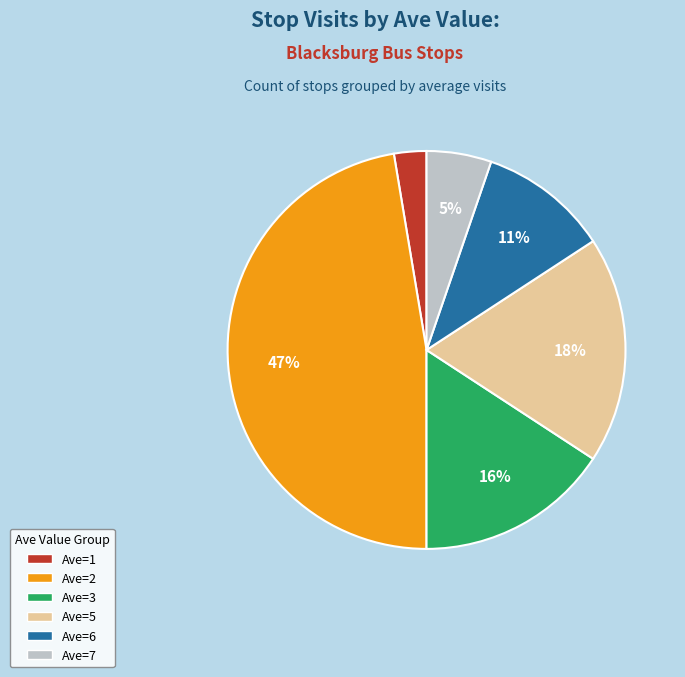

To the nearest percent, what percentage of the pie is Ave=2?

47%